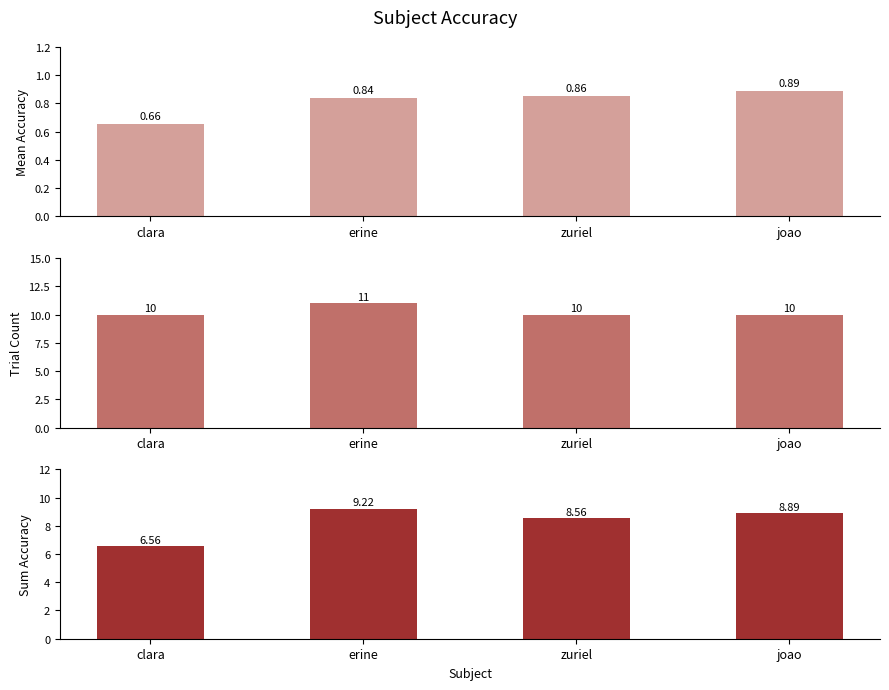

What is the difference between the sum_accuracy values at zuriel and clara?

2.0